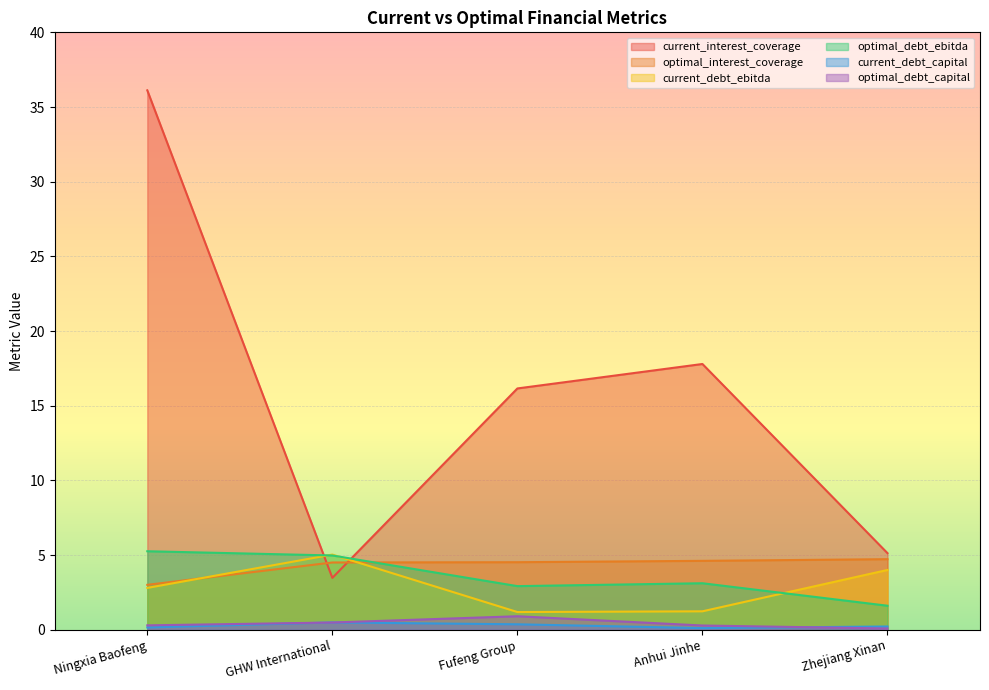

True or false: current_debt_capital and optimal_debt_ebitda intersect in this chart.

False